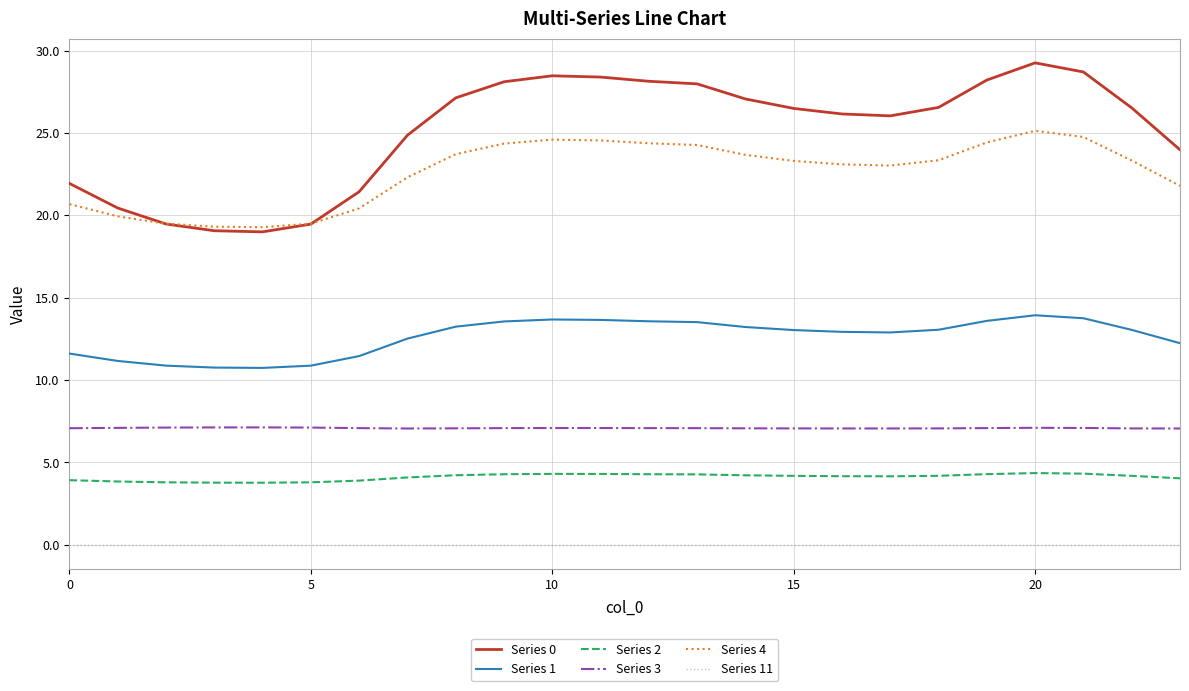

Which series has the largest range (max minus min)?

Series 0